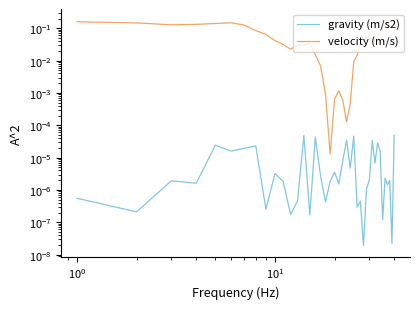

The velocity (m/s) series shows 0.1 at 14. True or false?

False